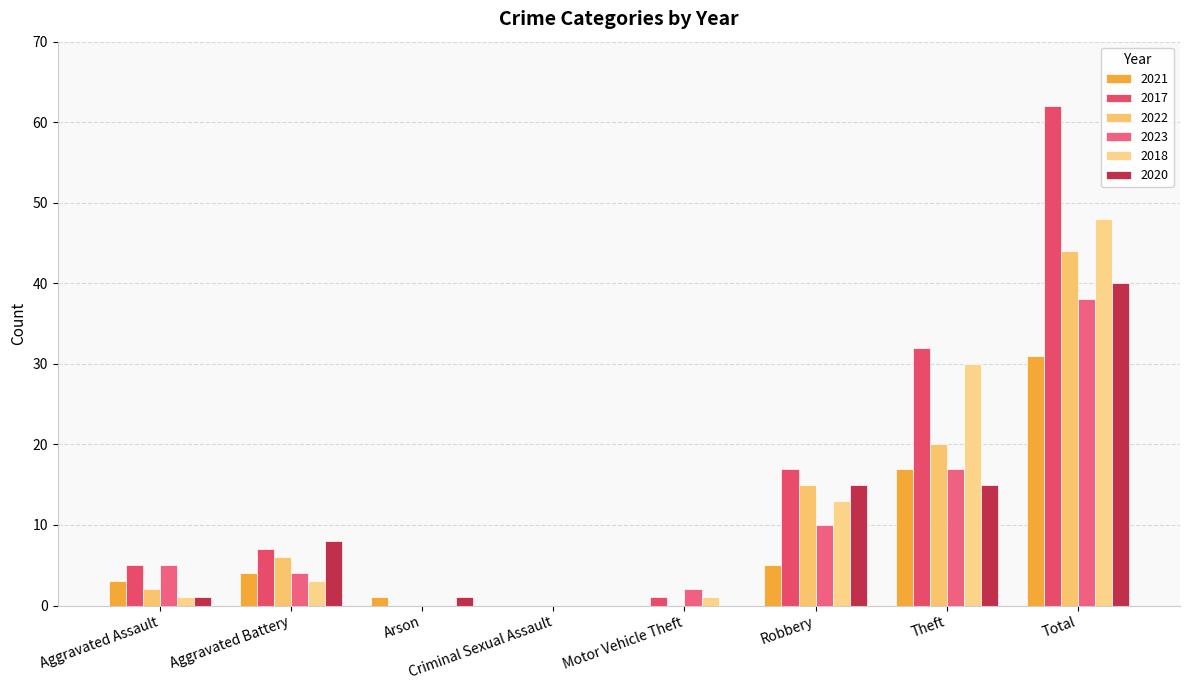

The 2018 series shows 1 at Motor Vehicle Theft. True or false?

True